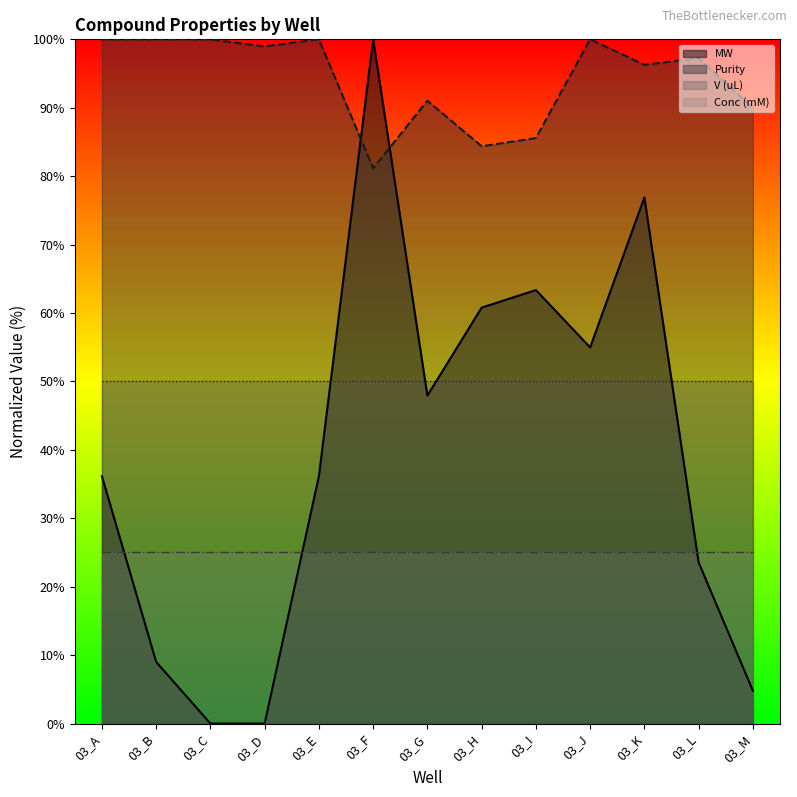

What is the value of the MW point at the 1st from the left?

36.1